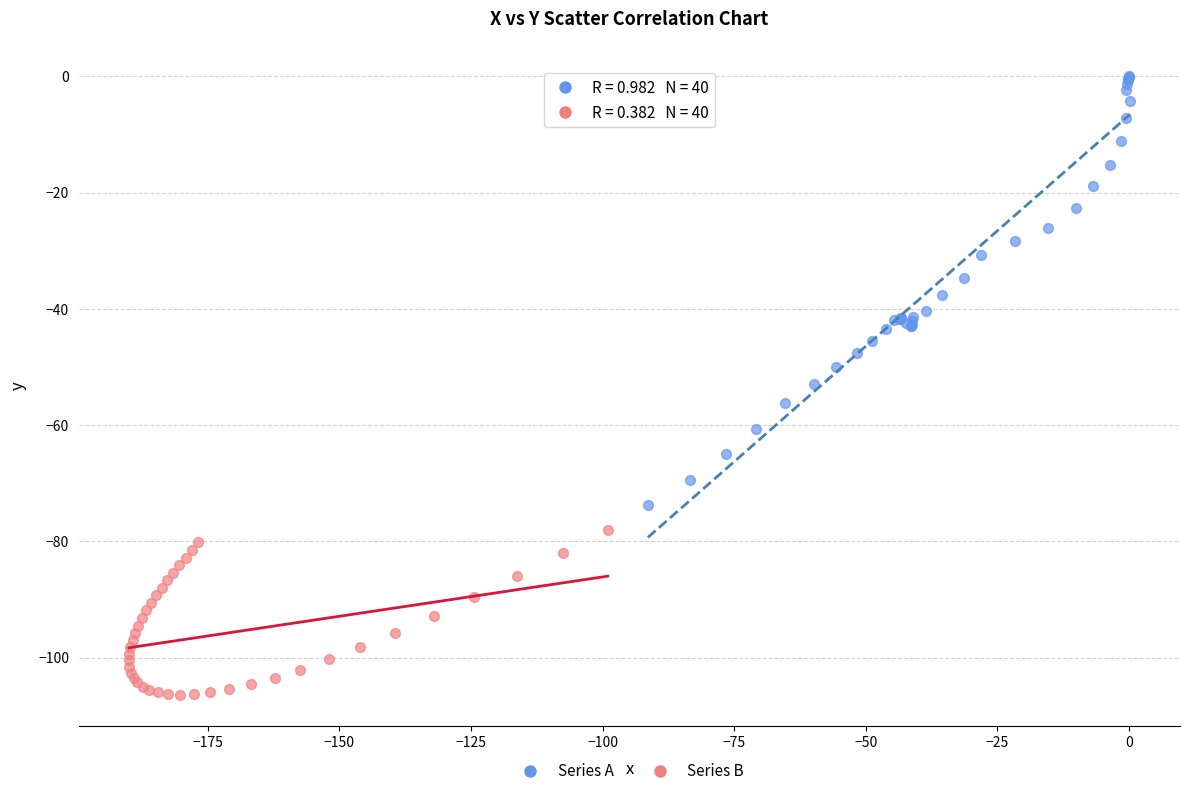

Which series has the widest spread of Y values?

Series A